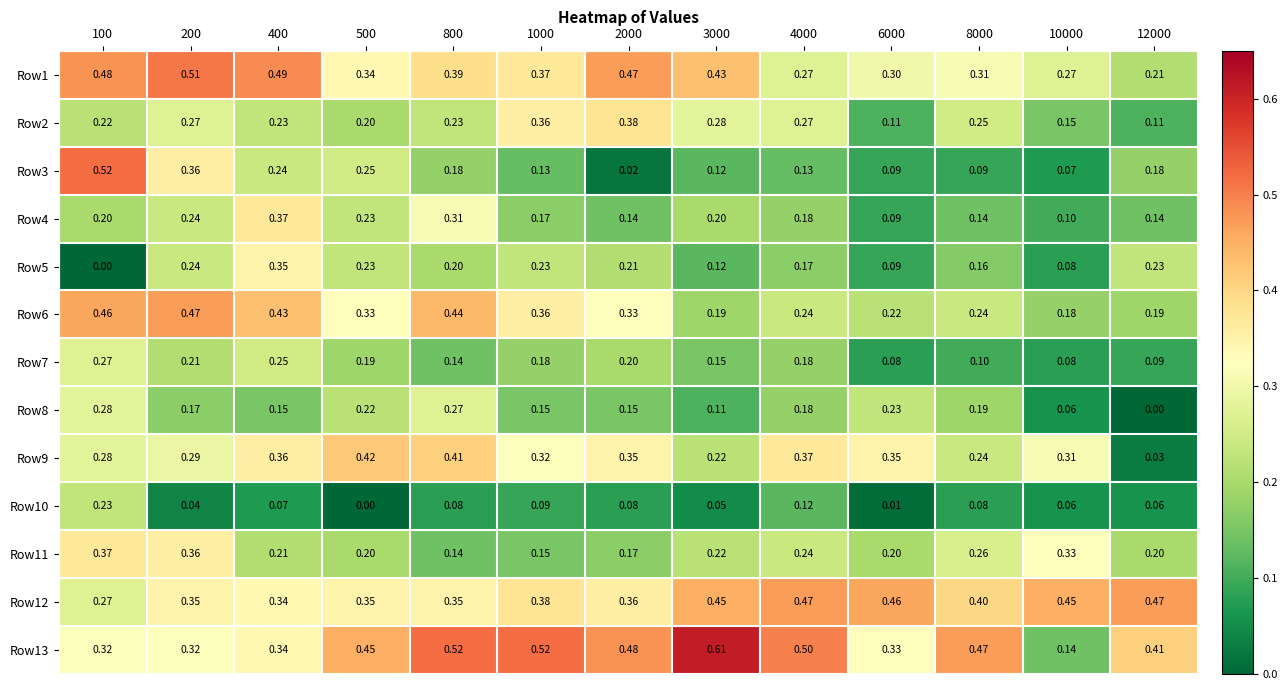

How many series are shown in this chart?

13